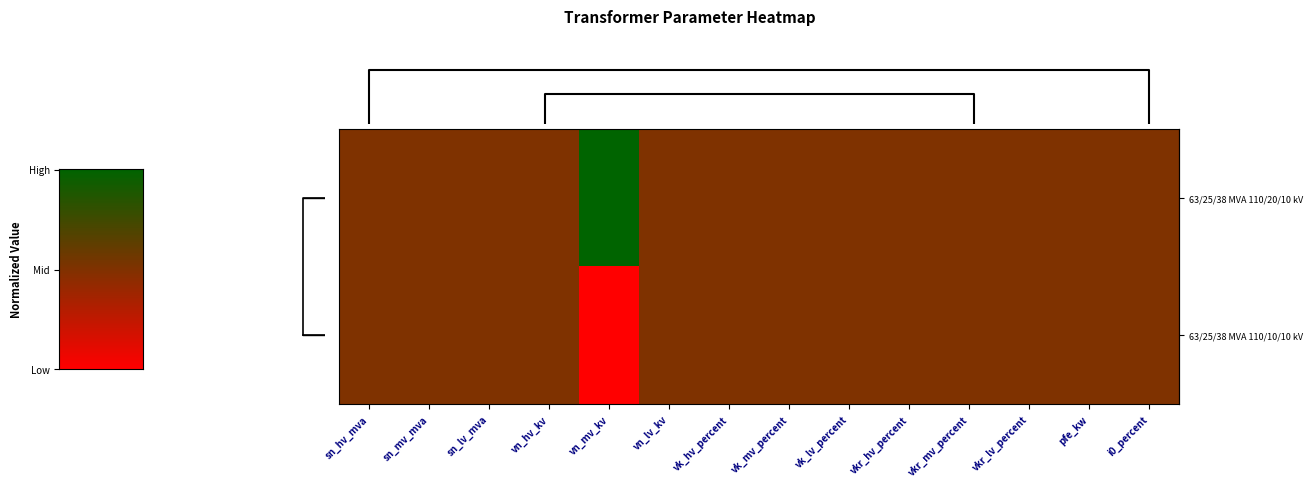

What is the total value across all series at vkr_mv_percent?

1.0